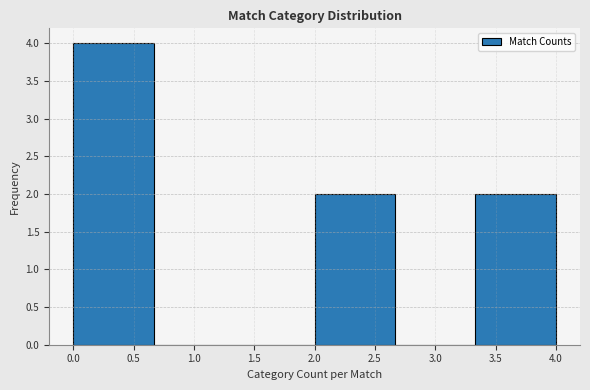

How tall is the bar that spans 0.00 to 0.65 on the x-axis? Neither the bar edges nor the heights are printed on the chart, so give them approximately, as read against the axes.

4